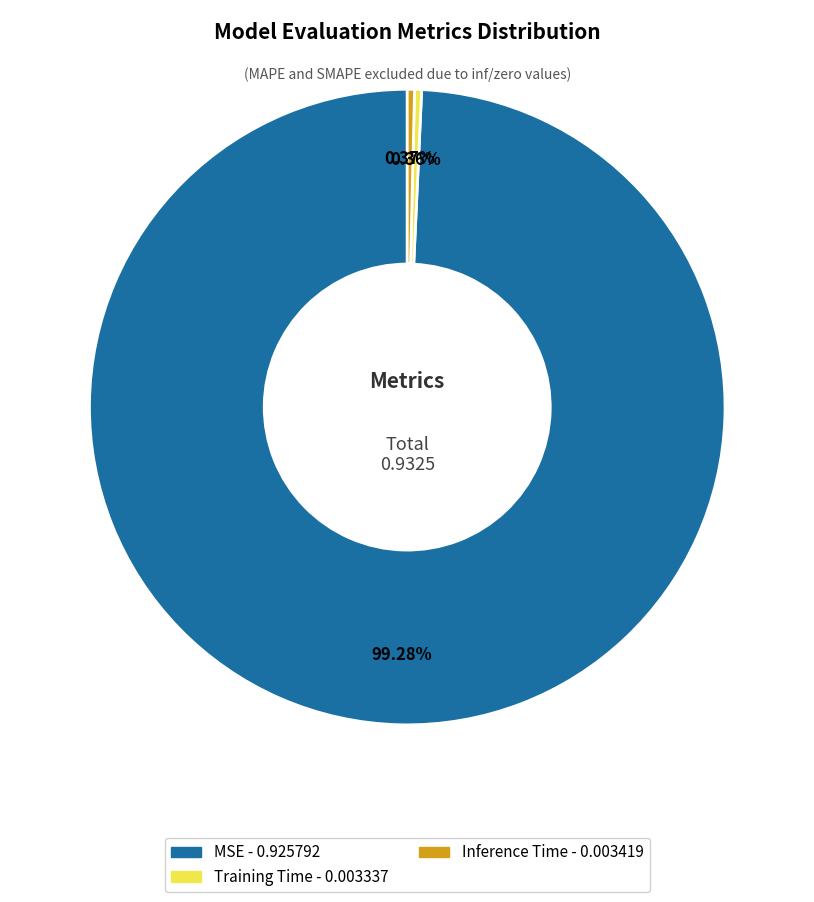

The MSE slice represents 99% of the pie. True or false?

True